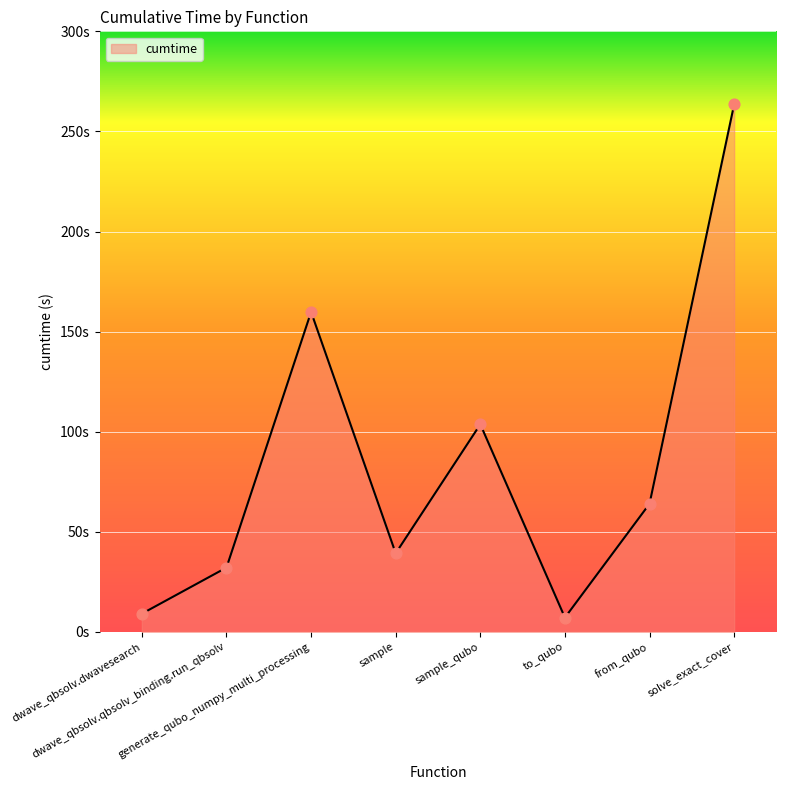

What is the change in value from dwave_qbsolv.dwavesearch to dwave_qbsolv.qbsolv_binding.run_qbsolv?

+23.0